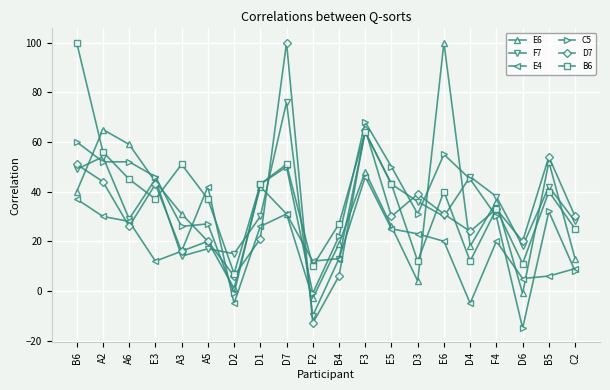

True or false: E6 and B6 cross at least once.

True